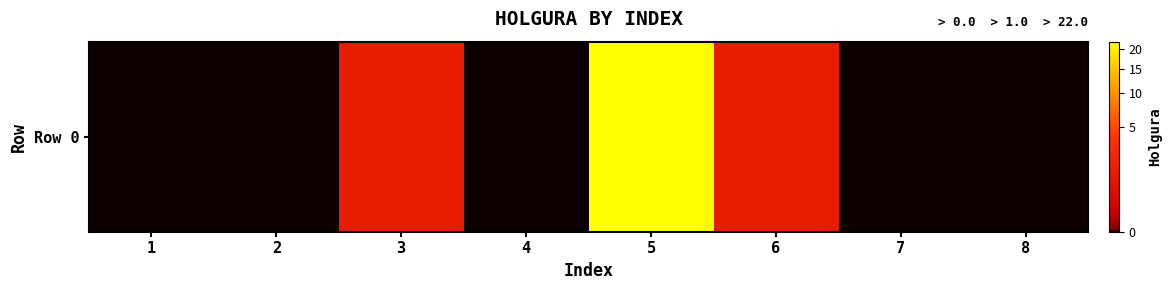

Rank the categories by value from highest to lowest.

5, 3, 6, 1, 2, 4, 7, 8